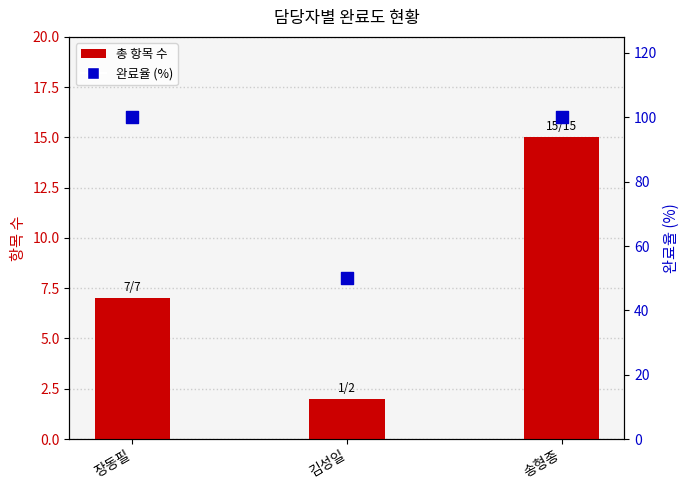

Which series has the largest Y range (max minus min)?

완료율 (%)